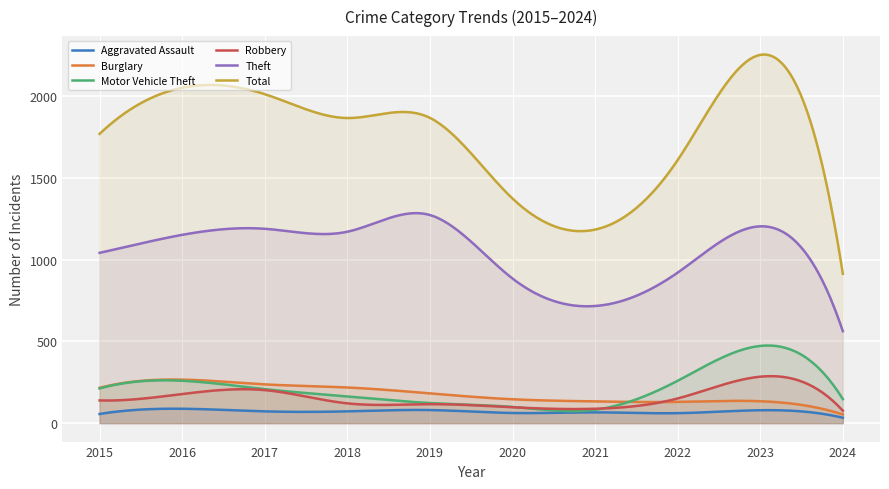

Rank the series at 2023 from lowest to highest value.

Aggravated Assault, Burglary, Robbery, Motor Vehicle Theft, Theft, Total